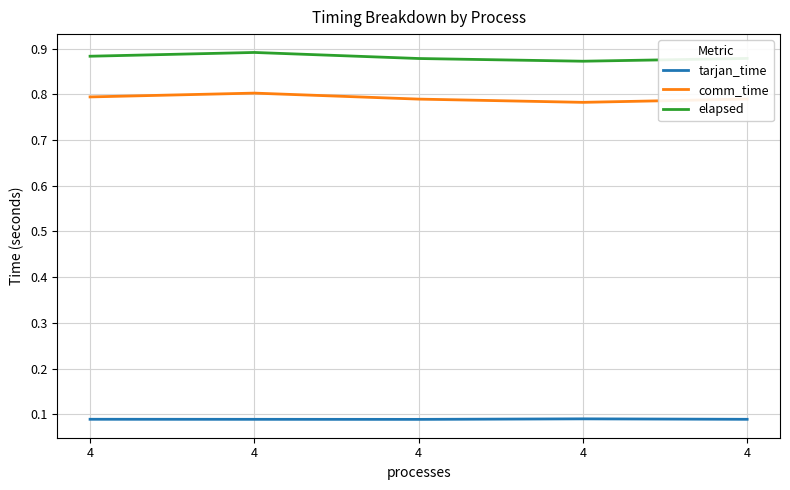

What is the value of the tarjan_time point at the 5th from the left?

0.1